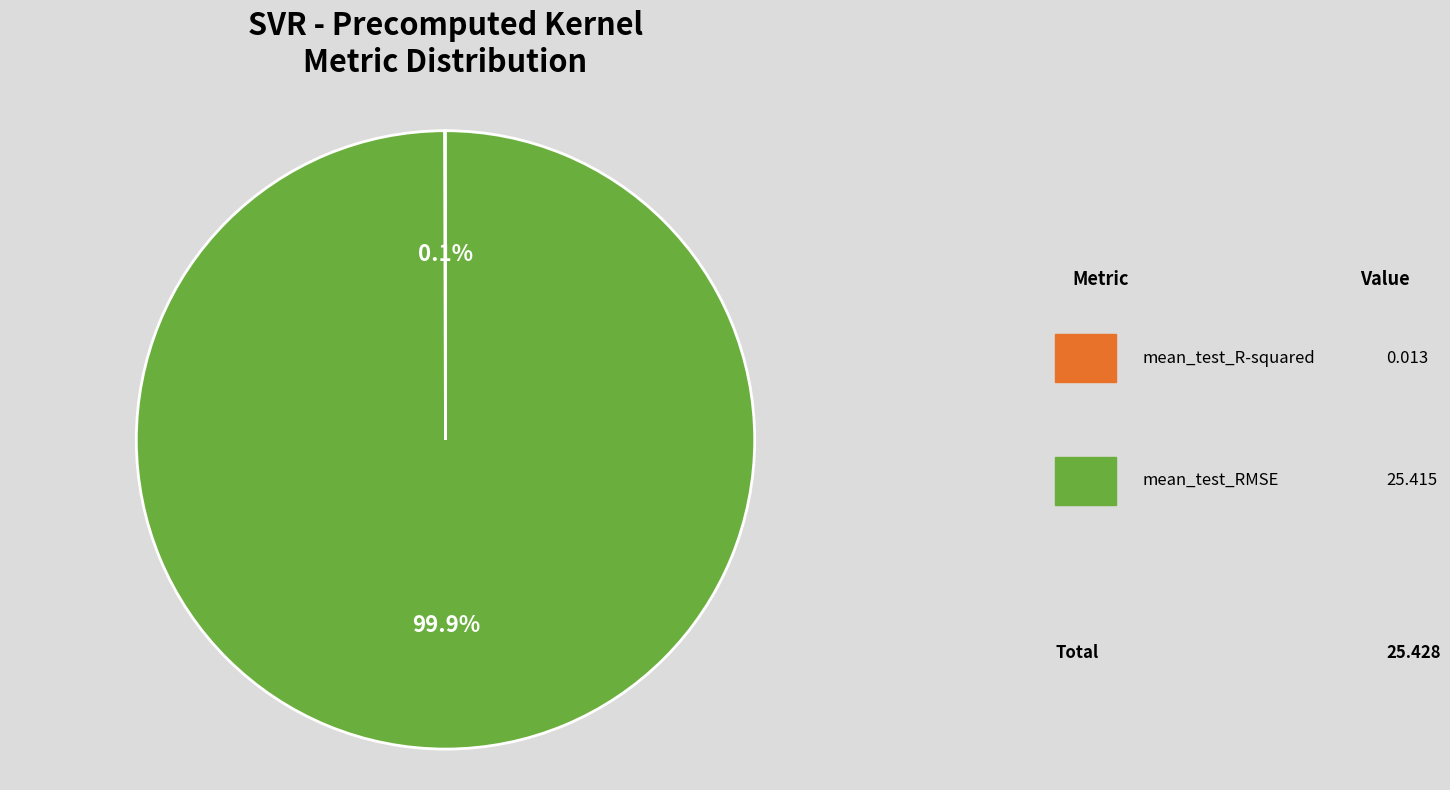

Which slice represents more than half of the pie?

mean_test_RMSE